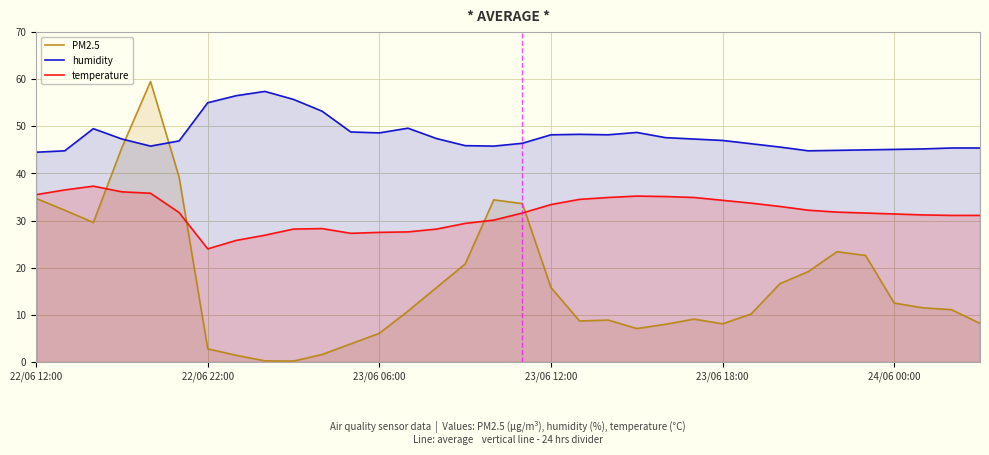

How many interior local peaks does the PM2.5 series have?

5